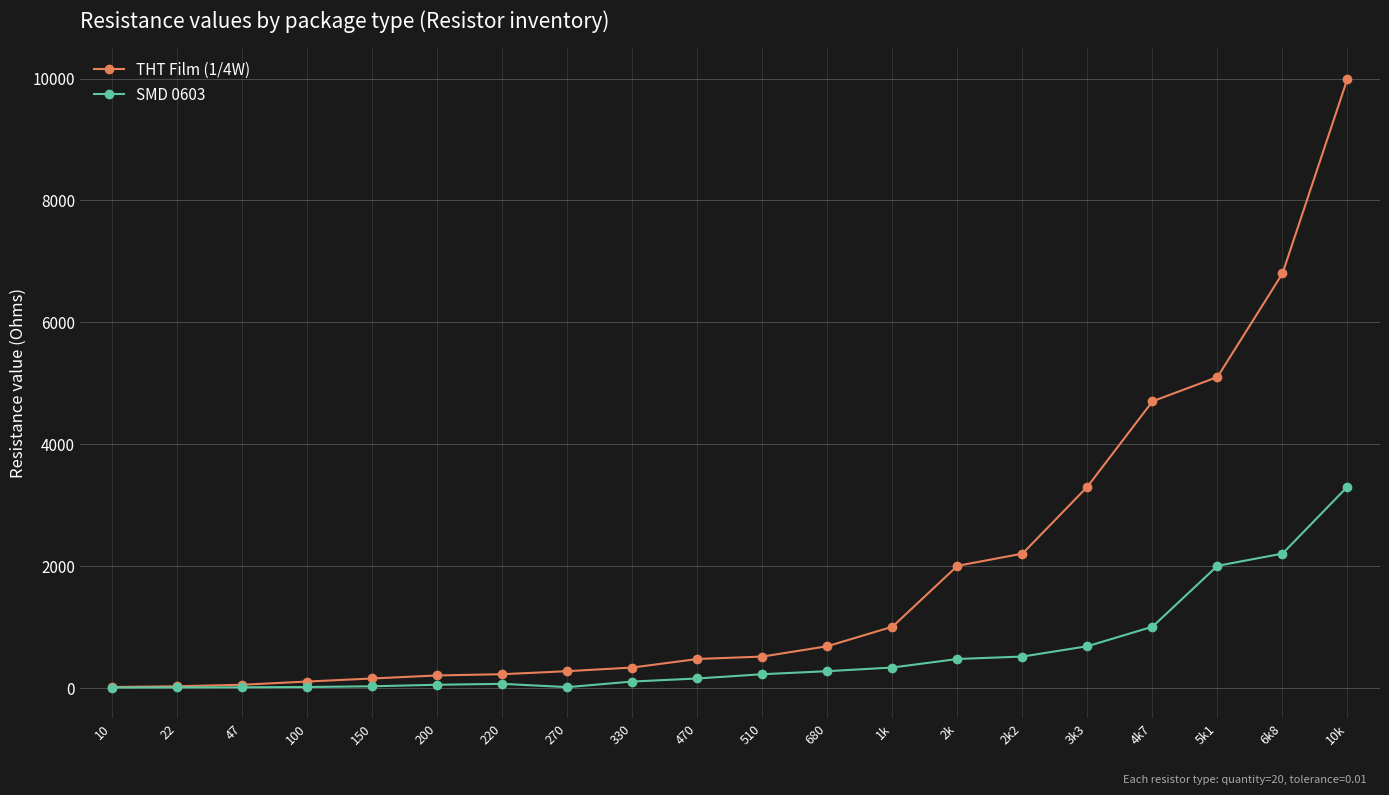

What is the maximum value for SMD 0603?

3300.0